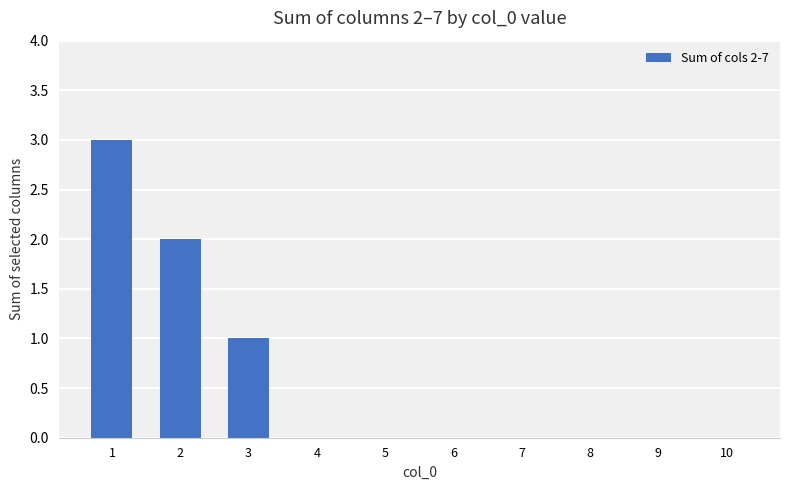

What is the change in value from 1 to 7?

-3